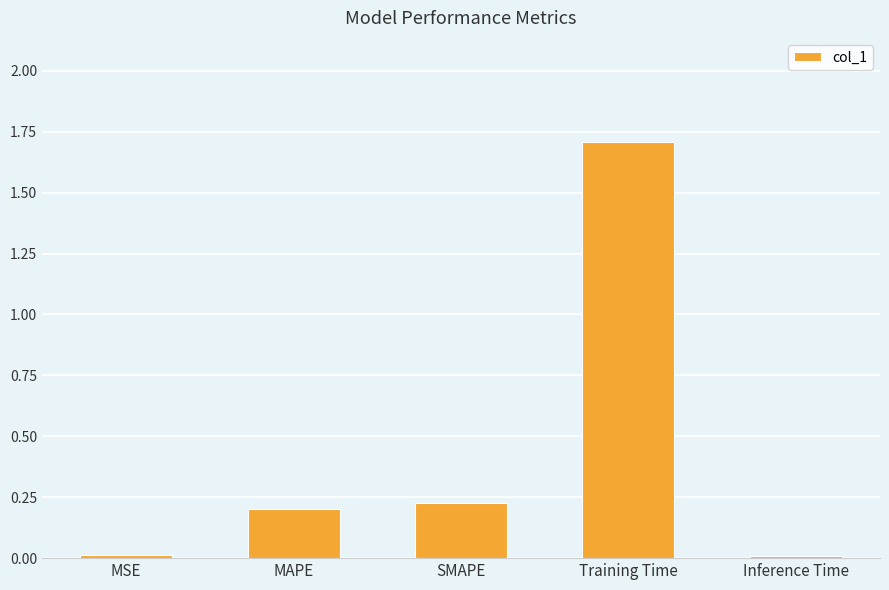

What is the greatest value displayed?

1.7